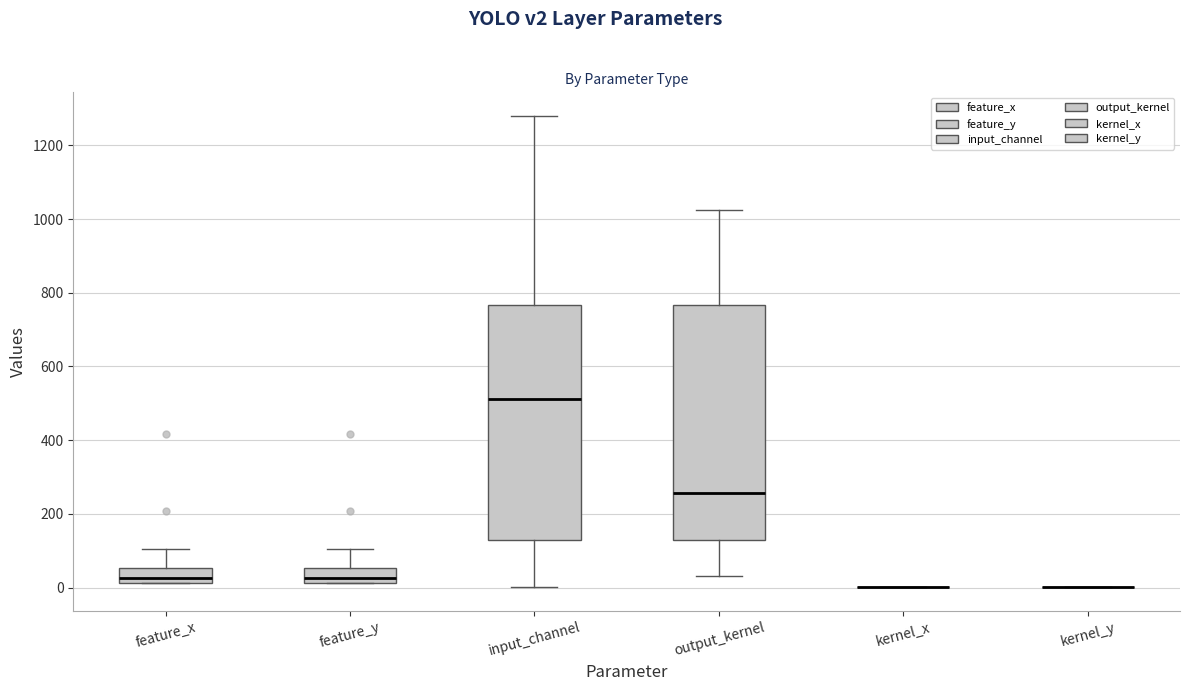

Reading left to right, transcribe this box plot: for each box, give where its median line is, the range the box spans, and where its two whiskers end, as read against the y-axis. The values are not printed on the chart, so give them approximately, as read against the axis.

feature_x: median 20 (just above the box's lower edge), box 20 to 60, whiskers 20 to 100
feature_y: median 20 (just above the box's lower edge), box 20 to 60, whiskers 20 to 100
input_channel: median 520, box 120 to 760, whiskers 0 to 1280
output_kernel: median 260, box 120 to 760, whiskers 40 to 1020
kernel_x: box collapsed to a line at 0, whiskers 0 to 0
kernel_y: box collapsed to a line at 0, whiskers 0 to 0